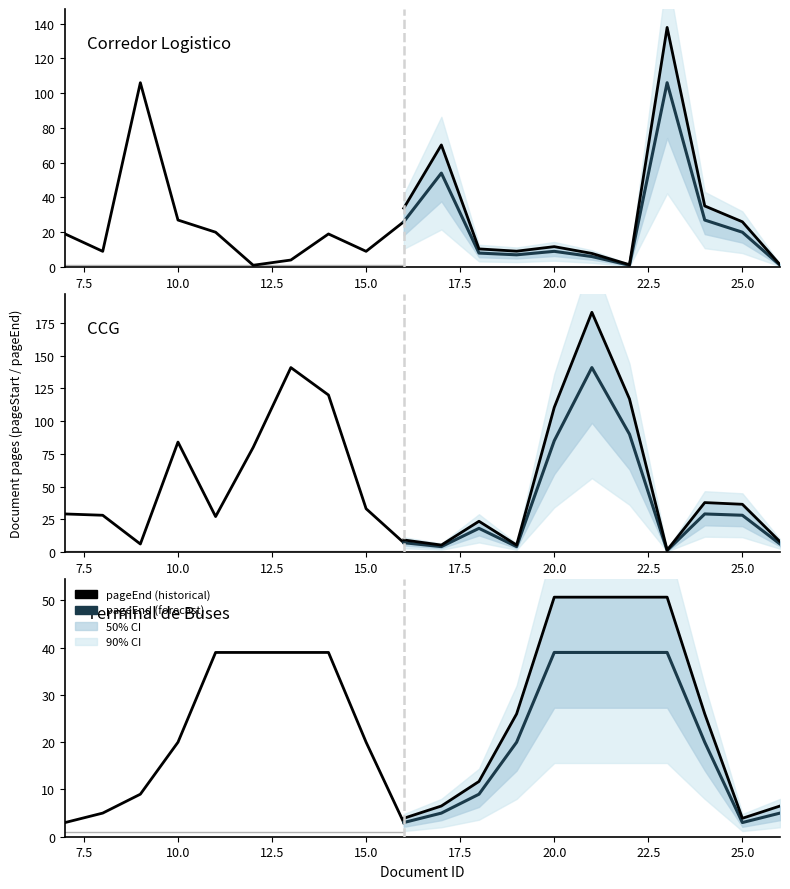

Between 14 and 21, which is larger?

14